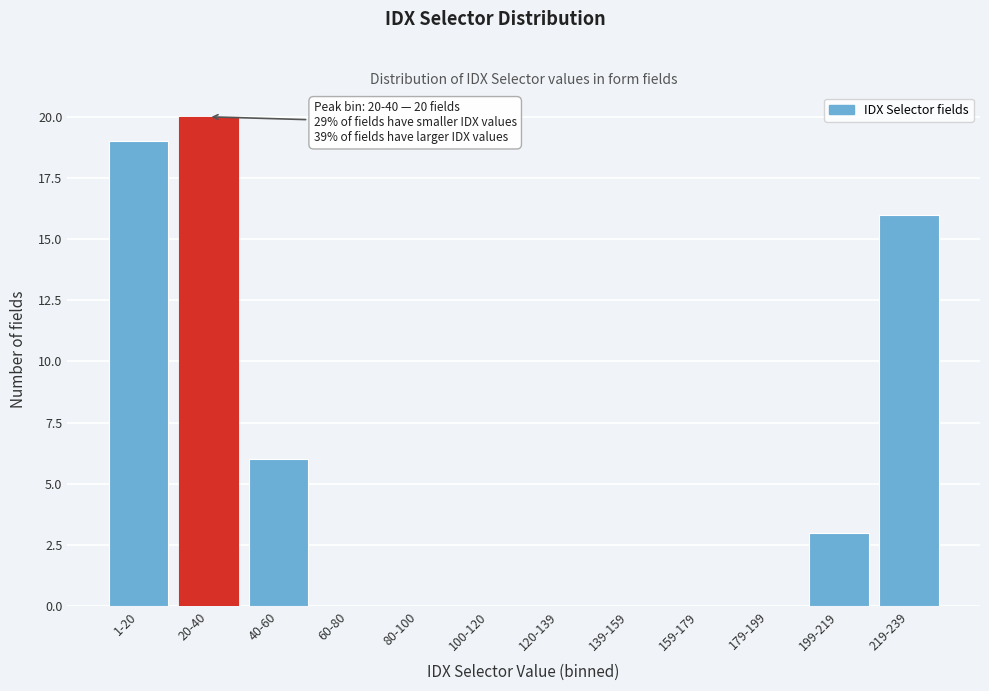

Reading left to right, what are all the values shown in this chart?

1-20=19	20-40=20	40-60=6	60-80=0	80-100=0	100-120=0	120-139=0	139-159=0	159-179=0	179-199=0	199-219=3	219-239=16